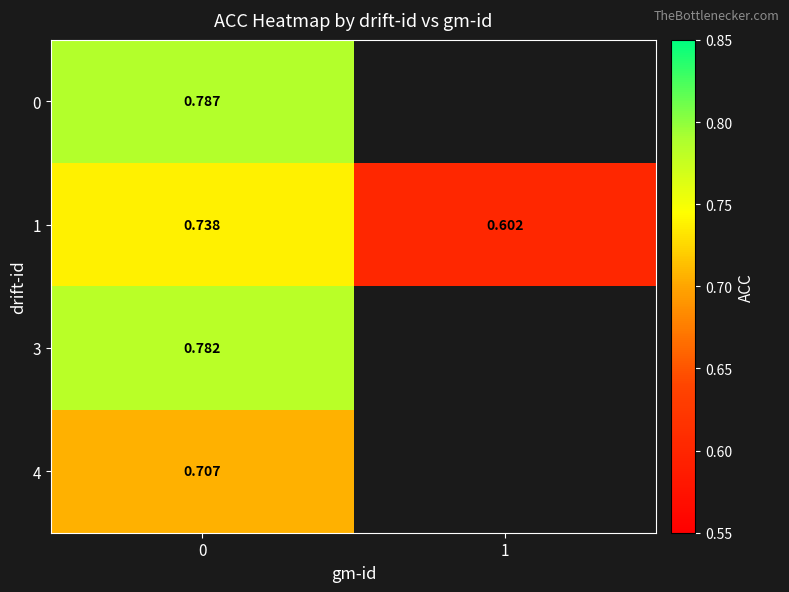

Is the value of 3 at 0 greater than the value of 1 at 0?

Yes